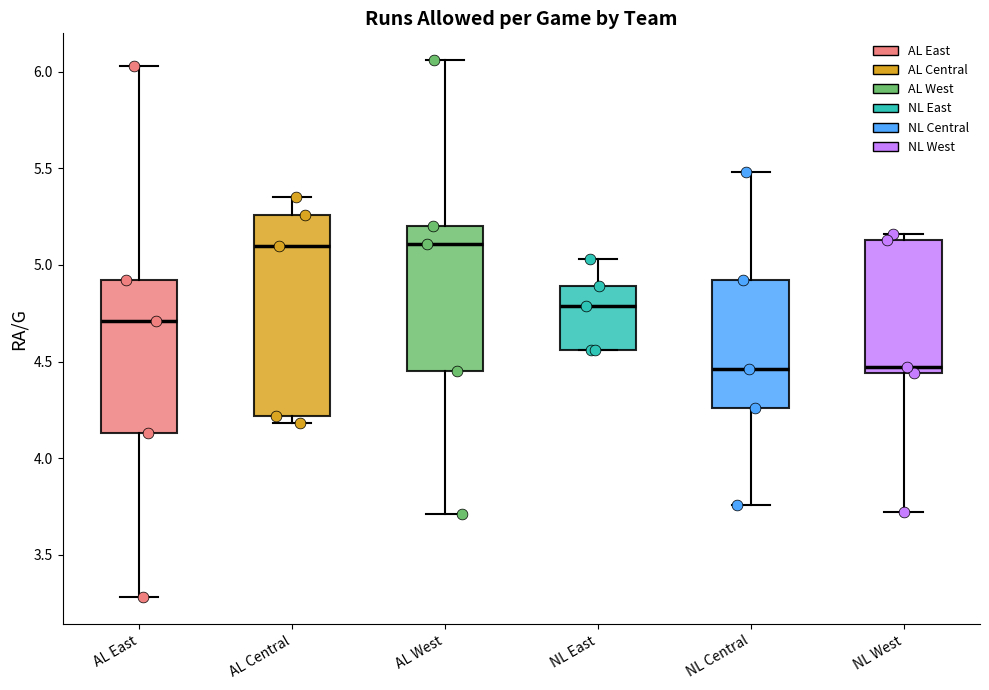

Reading left to right, read every box against the y-axis: the position of its median line, the range the box covers, and the ends of its whiskers. The values are not printed on the chart, so give them approximately, as read against the axis.

AL East: median 4.70, box 4.15 to 4.90, whiskers 3.30 to 6.05
AL Central: median 5.10, box 4.20 to 5.25, whiskers 4.20 (just below the box's lower edge) to 5.35
AL West: median 5.10, box 4.45 to 5.20, whiskers 3.70 to 6.05
NL East: median 4.80, box 4.55 to 4.90, whiskers 4.55 to 5.05
NL Central: median 4.45, box 4.25 to 4.90, whiskers 3.75 to 5.50
NL West: median 4.45 (just above the box's lower edge), box 4.45 to 5.15, whiskers 3.70 to 5.15 (just above the box's upper edge)